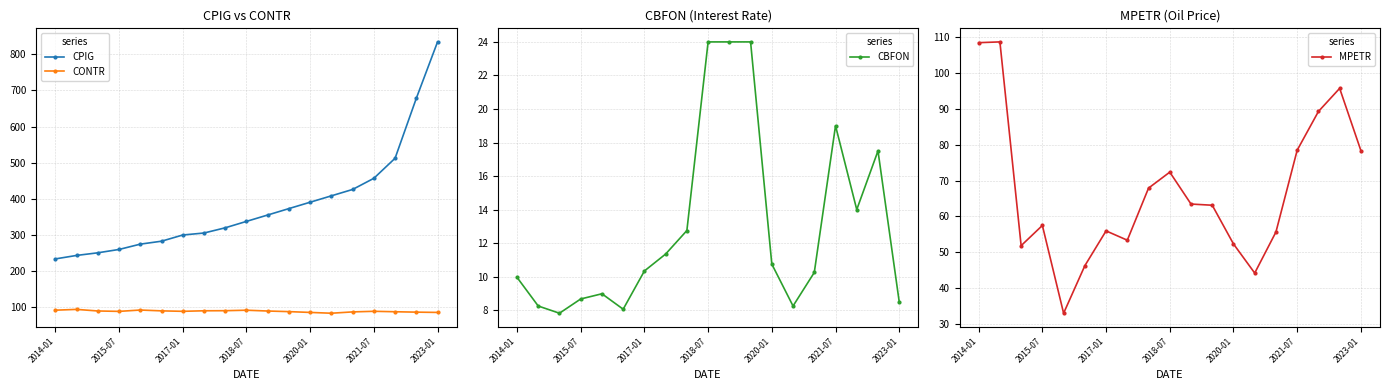

Does the chart have visible grid lines?

Yes